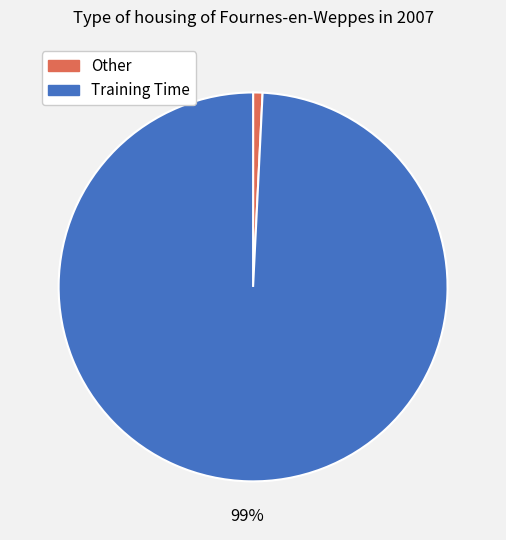

Between Other and Training Time, which is larger?

Training Time